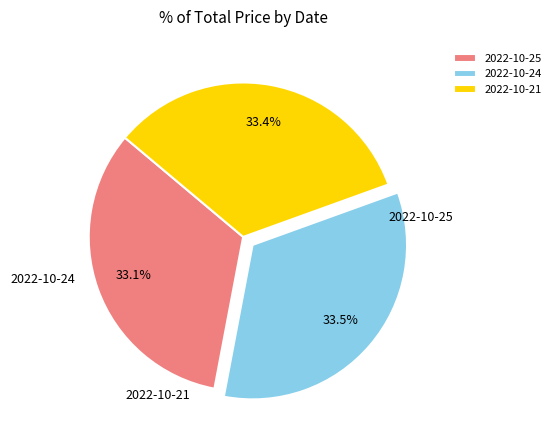

How many segments does this pie chart have?

3